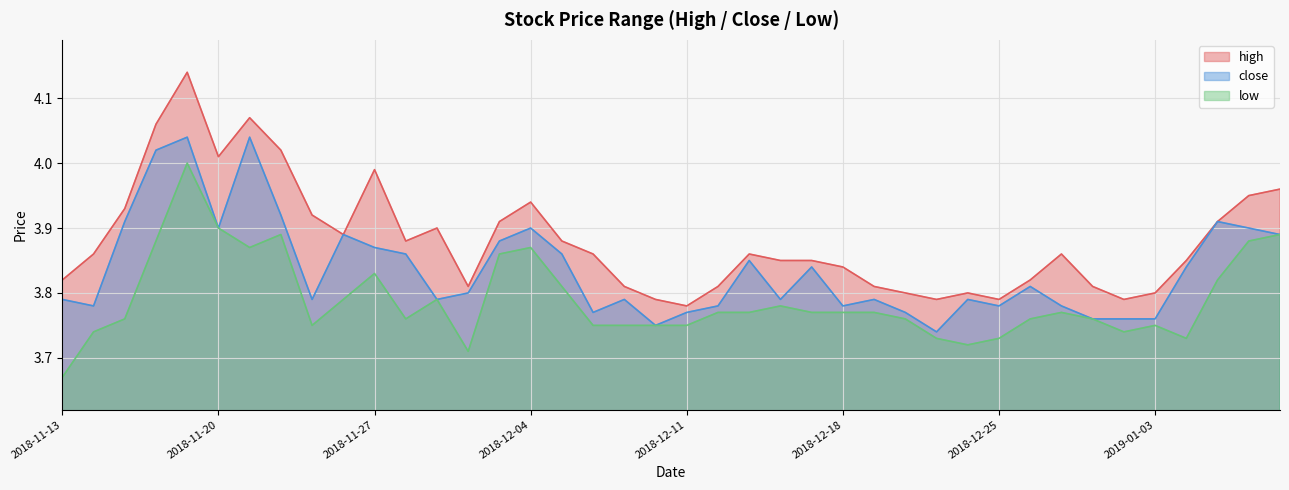

What is the label of the 14th point from the left?

2018-11-30